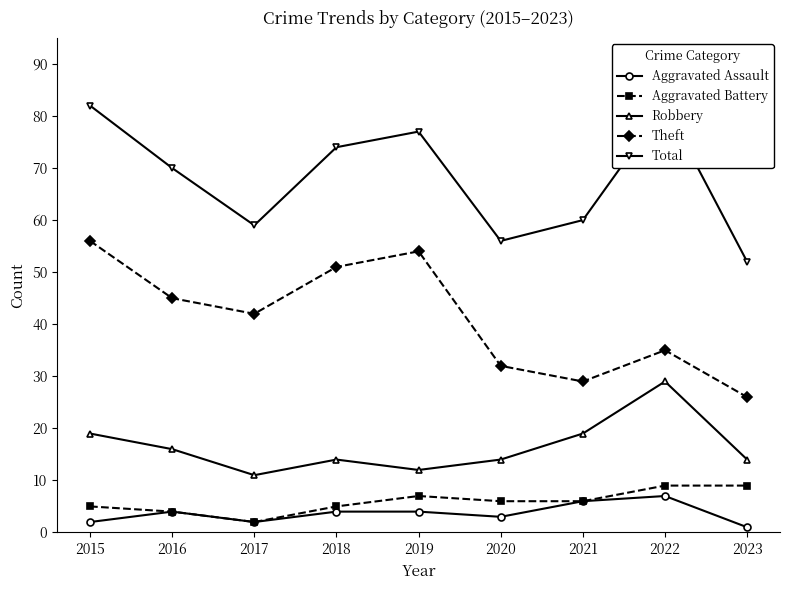

Where is the first local maximum for Aggravated Battery?

2019